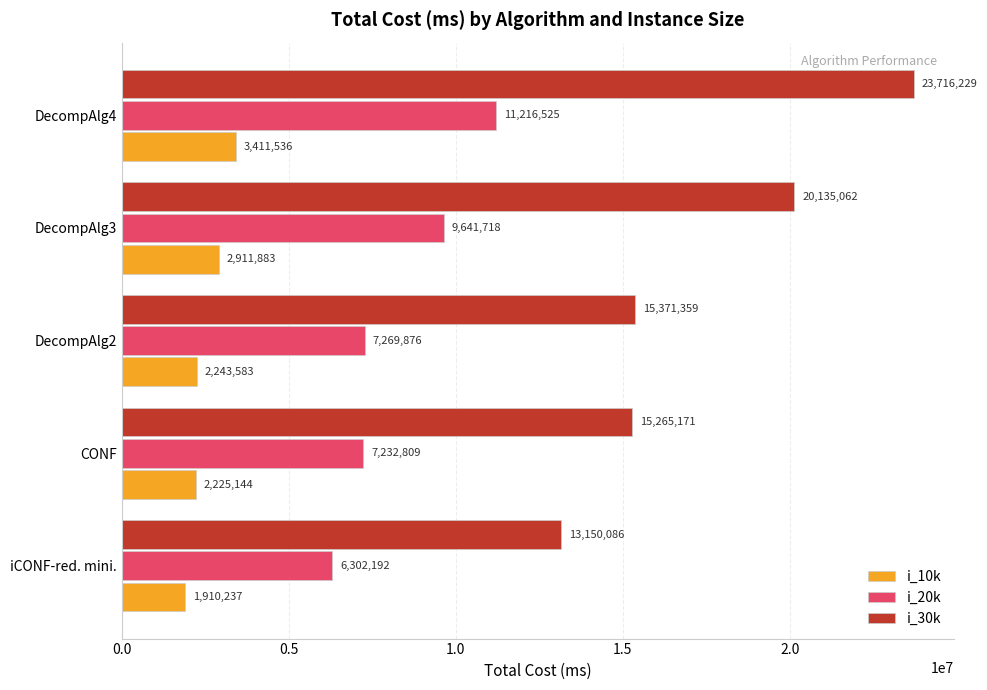

Rank the series by their average value, from highest to lowest.

i_30k, i_20k, i_10k